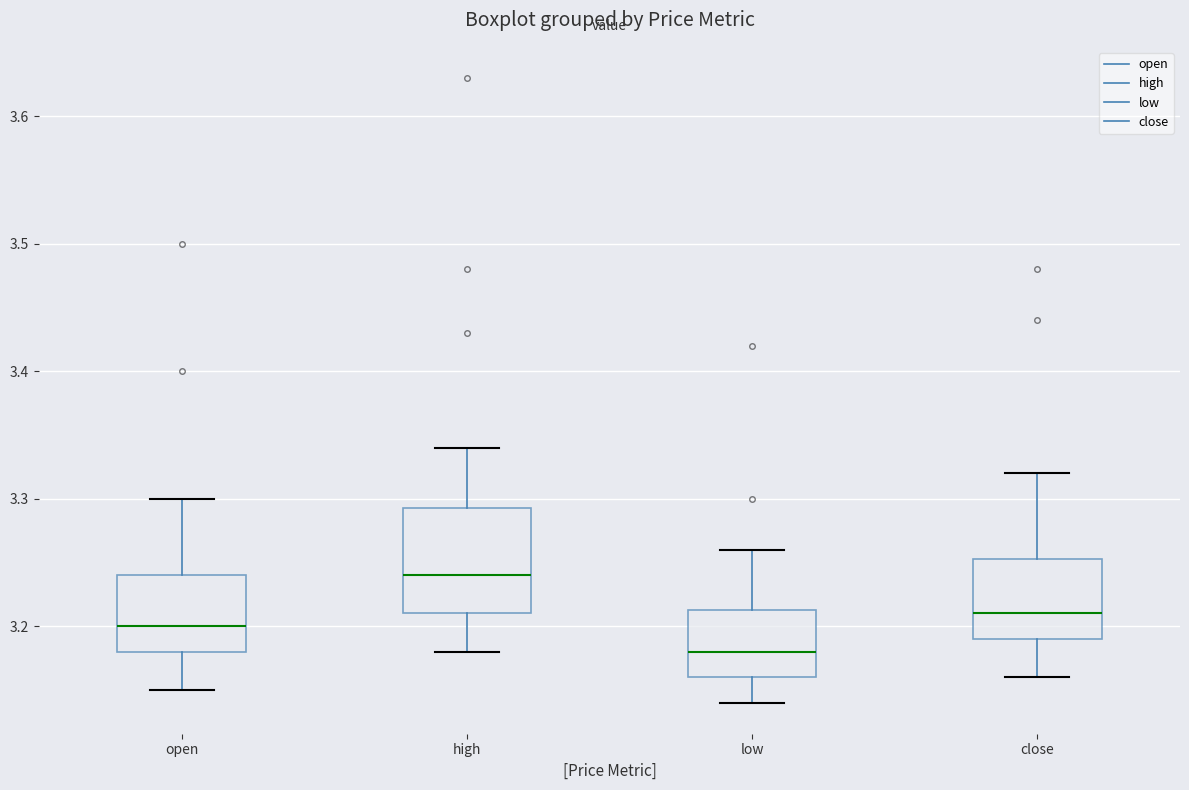

Reading left to right, transcribe this box plot: for each box, give where its median line is, the range the box spans, and where its two whiskers end, as read against the y-axis. The values are not printed on the chart, so give them approximately, as read against the axis.

open: median 3.20, box 3.18 to 3.24, whiskers 3.15 to 3.30
high: median 3.24, box 3.21 to 3.29, whiskers 3.18 to 3.34
low: median 3.18, box 3.16 to 3.21, whiskers 3.14 to 3.26
close: median 3.21, box 3.19 to 3.25, whiskers 3.16 to 3.32